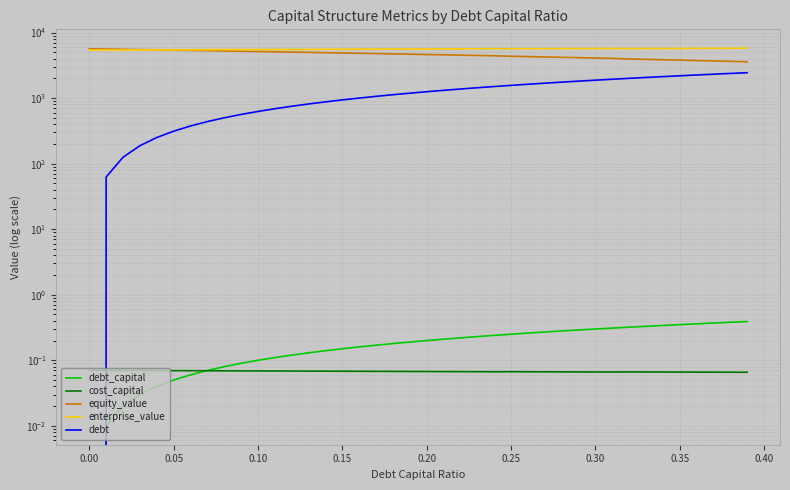

True or false: cost_capital and debt intersect in this chart.

True